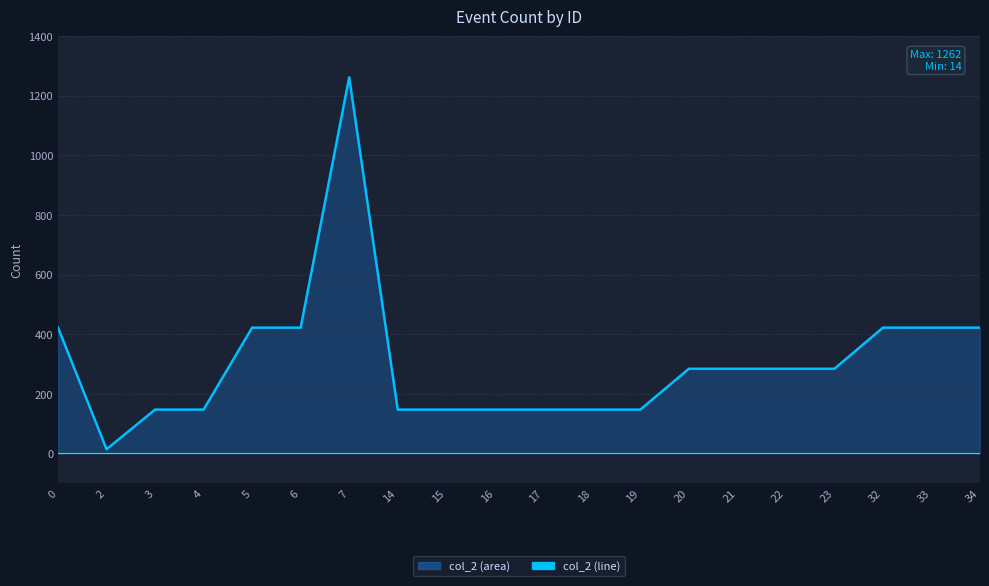

Reading right to left, what are all the values shown in this chart?

422	422	422	284	284	284	284	147	147	147	147	147	147	1262	422	422	147	147	14	422